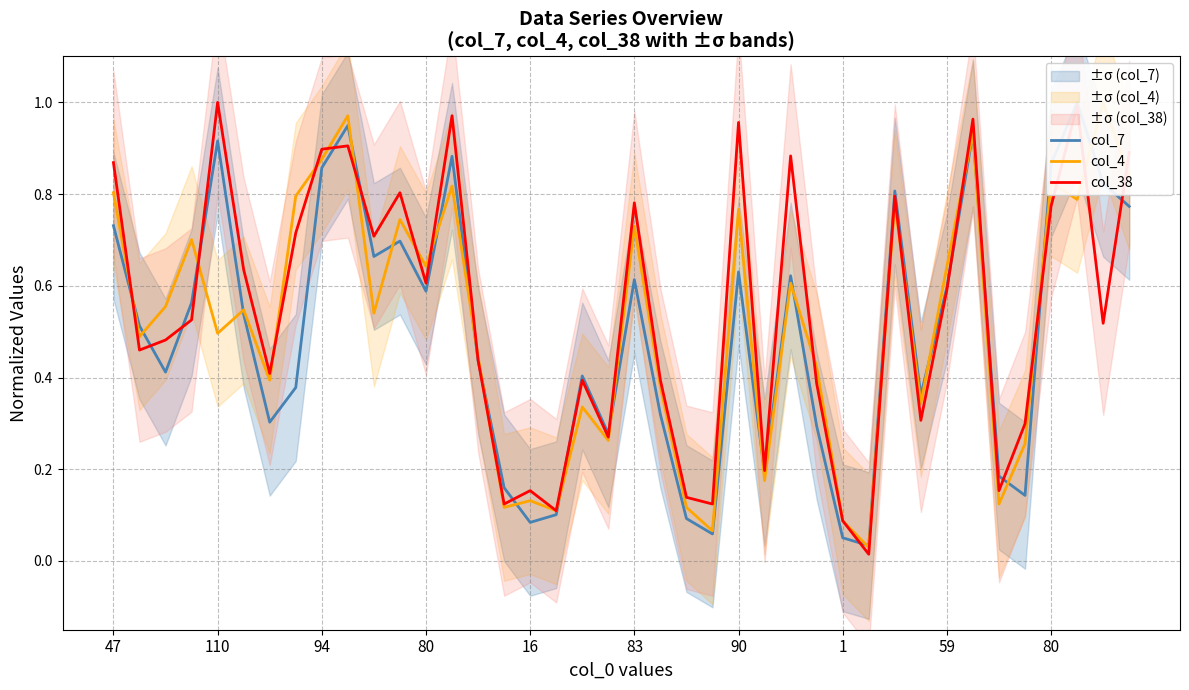

List the series in order of their overall mean, highest first.

col_38, col_4, col_7